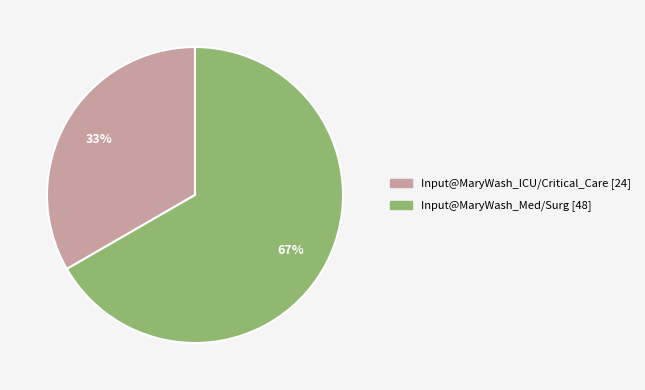

To the nearest percent, what is the average slice percentage?

50%